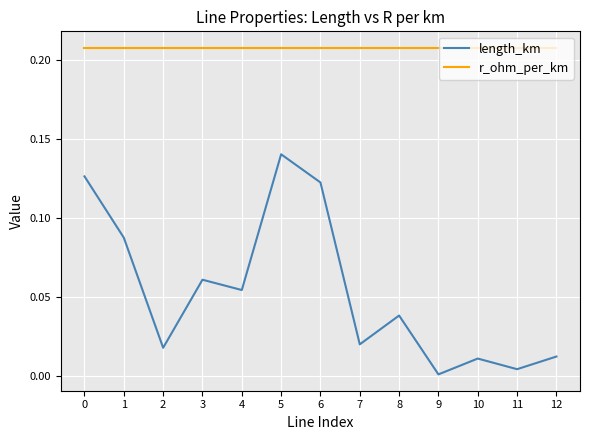

True or false: length_km and r_ohm_per_km cross at least once.

False